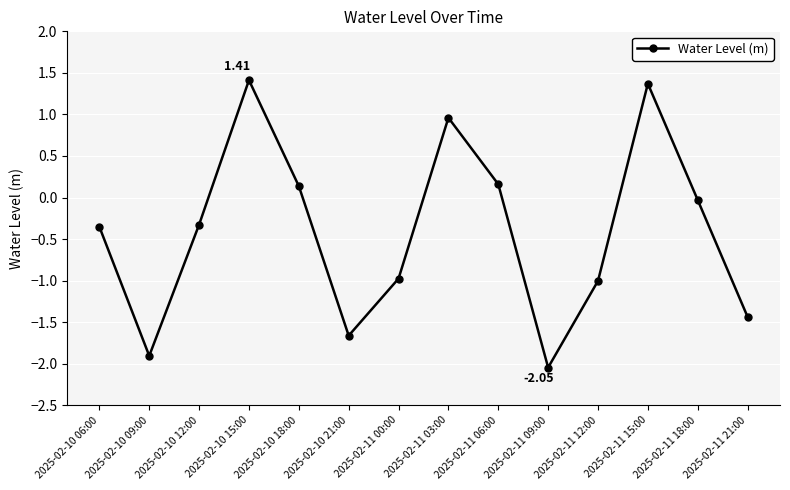

How many interior local valleys (lower than both neighbors) does the data have?

3